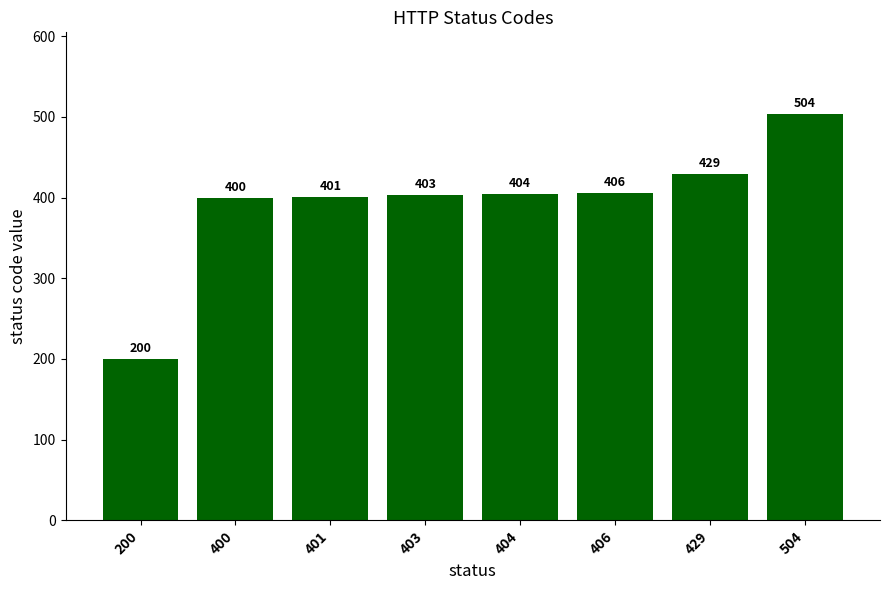

List the labels in order of value, smallest first.

200, 400, 401, 403, 404, 406, 429, 504